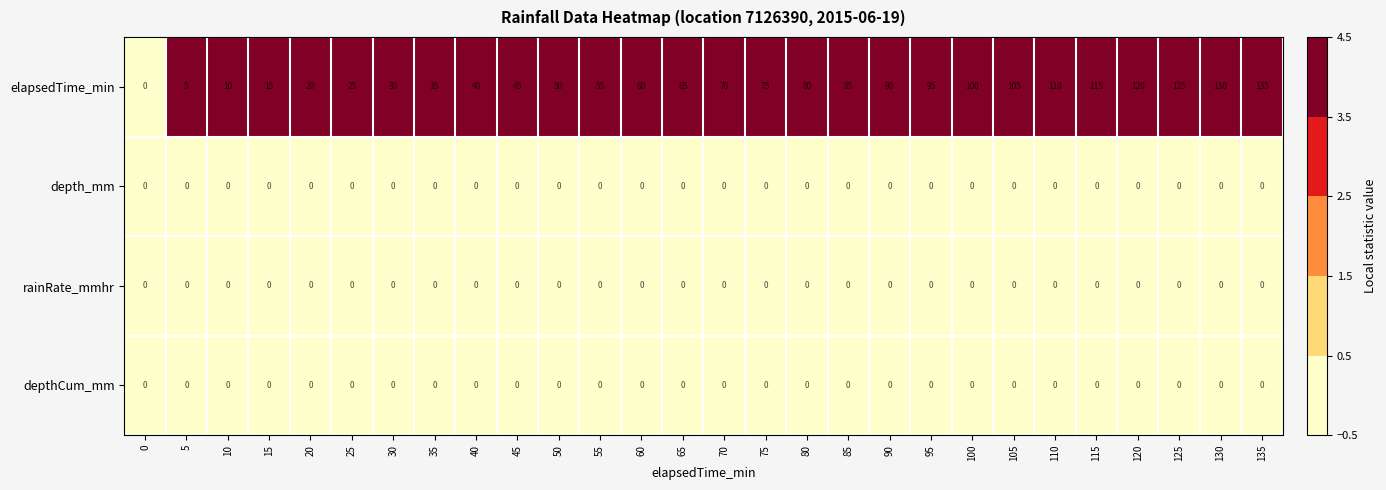

At which label does elapsedTime_min reach its peak?

135